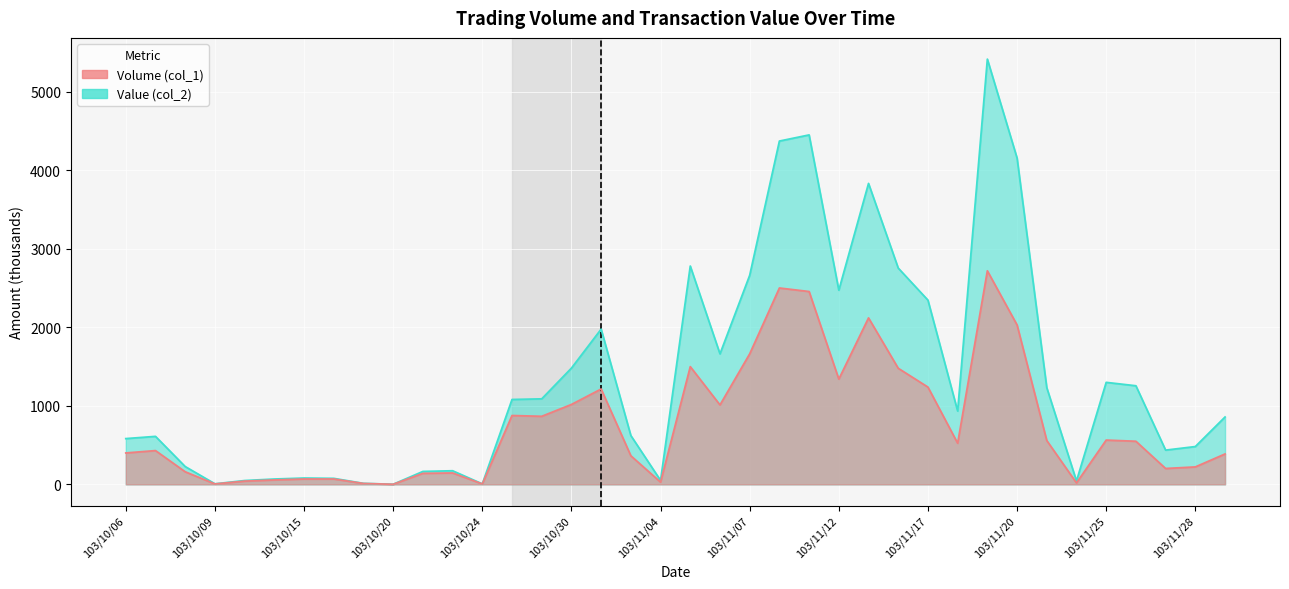

Reading right to left, extract all data points from this chart.

Volume (col_1): 103/12/01=387.0	103/11/28=222.0	103/11/27=202.0	103/11/26=549.0	103/11/25=564.0	103/11/24=18.0	103/11/21=558.0	103/11/20=2031.0	103/11/19=2721.0	103/11/18=524.0	103/11/17=1239.0	103/11/14=1479.0	103/11/13=2121.0	103/11/12=1341.0	103/11/11=2457.0	103/11/10=2502.0	103/11/07=1663.0	103/11/06=1012.0	103/11/05=1500.0	103/11/04=28.0	103/11/03=364.0	103/10/31=1215.0	103/10/30=1018.0	103/10/29=867.0	103/10/28=877.0	103/10/24=5.0	103/10/22=145.0	103/10/21=140.0	103/10/20=1.0	103/10/17=11.0	103/10/16=68.0	103/10/15=68.0	103/10/14=56.0	103/10/13=41.0	103/10/09=5.0	103/10/08=160.0	103/10/07=430.0	103/10/06=400.0
Value (col_2): 103/12/01=858.2	103/11/28=481.5	103/11/27=436.1	103/11/26=1256.1	103/11/25=1299.5	103/11/24=42.8	103/11/21=1231.6	103/11/20=4158.0	103/11/19=5418.5	103/11/18=934.1	103/11/17=2347.2	103/11/14=2755.8	103/11/13=3834.7	103/11/12=2474.3	103/11/11=4452.7	103/11/10=4374.5	103/11/07=2663.7	103/11/06=1662.7	103/11/05=2781.9	103/11/04=49.9	103/11/03=621.7	103/10/31=1978.1	103/10/30=1481.1	103/10/29=1089.5	103/10/28=1081.3	103/10/24=5.8	103/10/22=173.2	103/10/21=164.4	103/10/20=1.1	103/10/17=12.4	103/10/16=76.2	103/10/15=80.2	103/10/14=67.7	103/10/13=48.4	103/10/09=6.8	103/10/08=226.5	103/10/07=611.2	103/10/06=582.9